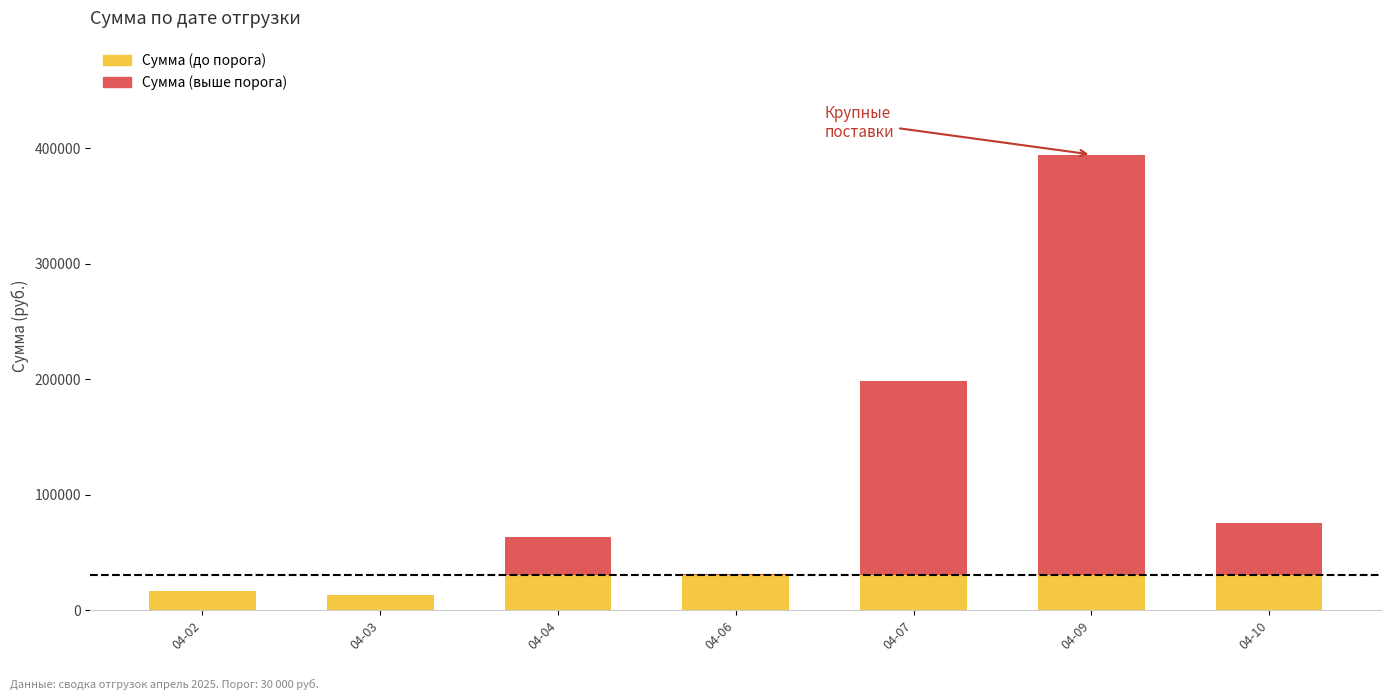

At which category is the sum across all series the highest?

04-09